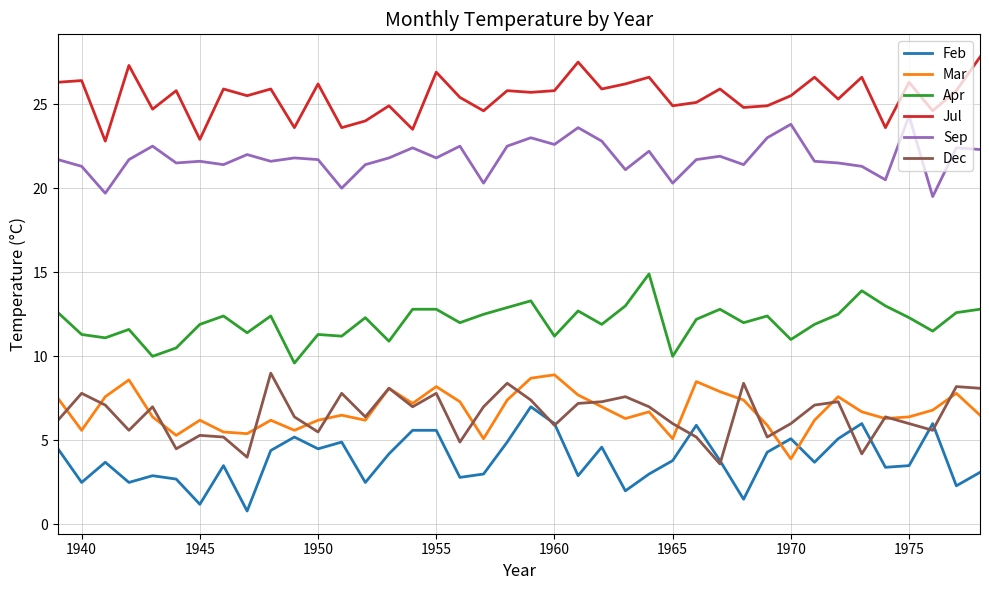

In Apr, how many points are lower than both neighbors (excluding endpoints)?

13